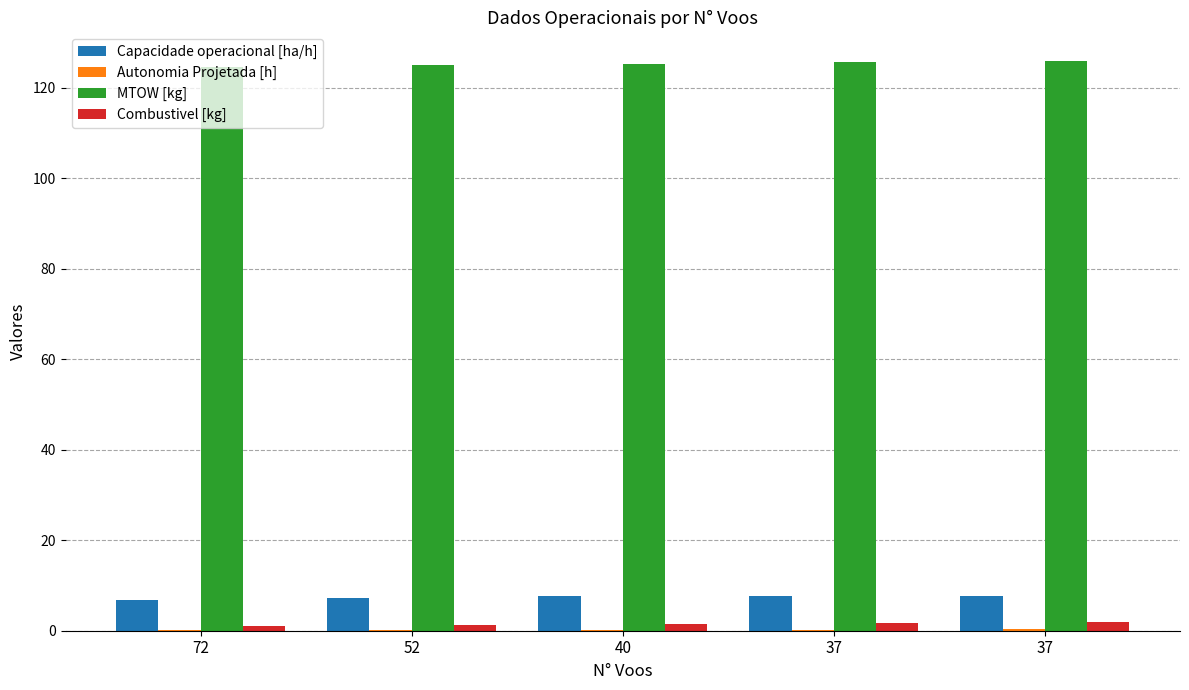

At which category is the sum across all series the highest?

37